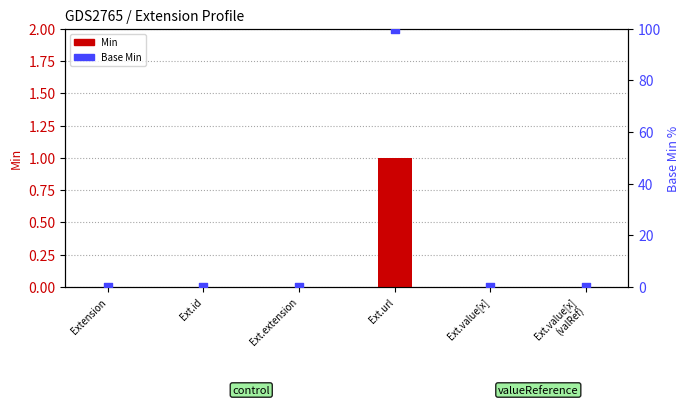

Which series contains the highest Y value?

Base Min